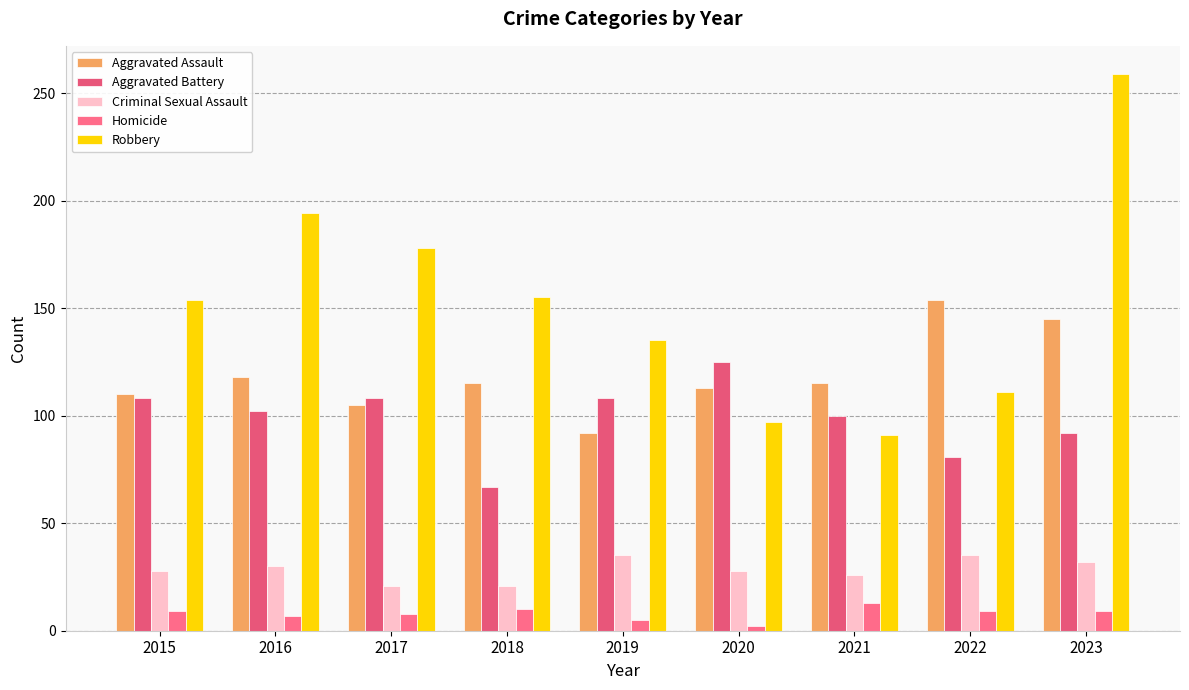

How many distinct data groups are displayed?

5